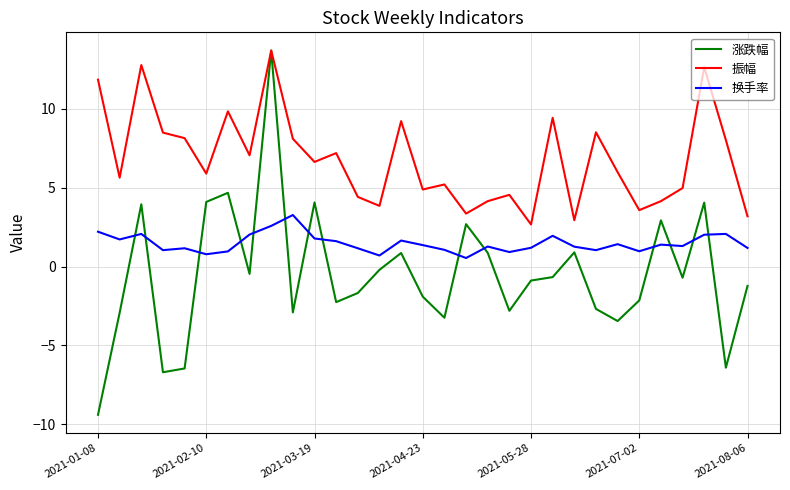

Which series has the largest total across all categories?

振幅